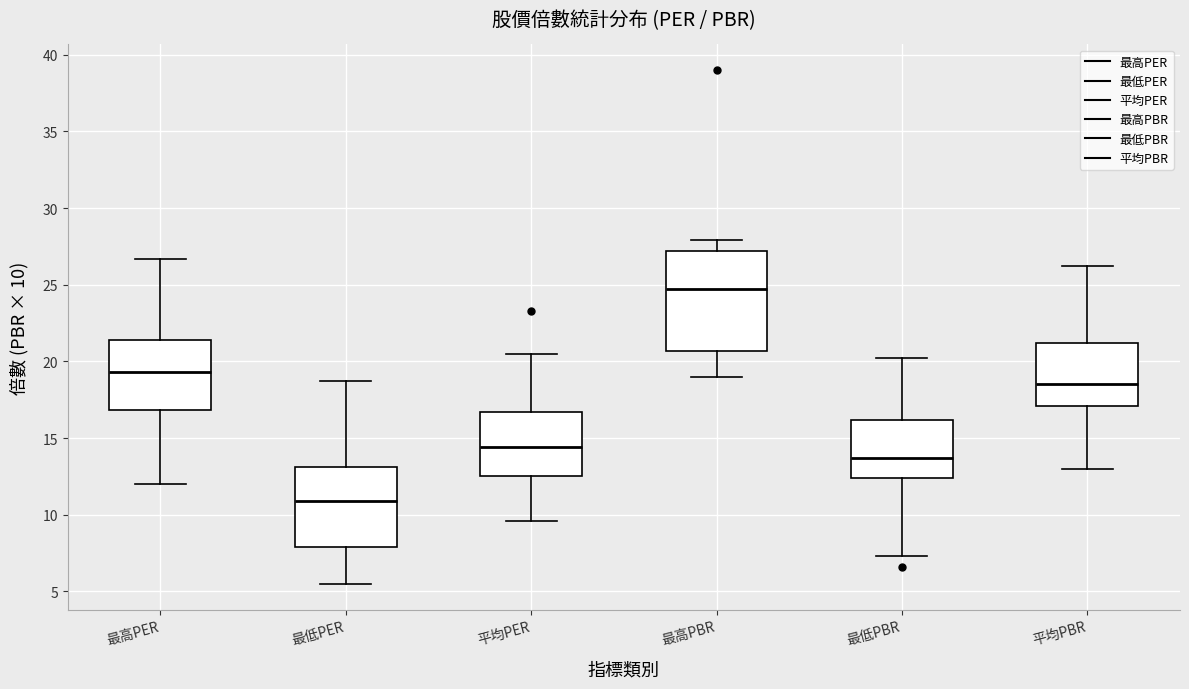

Reading left to right, transcribe this box plot: for each box, give where its median line is, the range the box spans, and where its two whiskers end, as read against the y-axis. The values are not printed on the chart, so give them approximately, as read against the axis.

最高PER: median 19.5, box 17.0 to 21.5, whiskers 12.0 to 26.5
最低PER: median 11.0, box 8.0 to 13.0, whiskers 5.5 to 18.5
平均PER: median 14.5, box 12.5 to 16.5, whiskers 9.5 to 20.5
最高PBR: median 24.5, box 20.5 to 27.0, whiskers 19.0 to 28.0
最低PBR: median 13.5, box 12.5 to 16.0, whiskers 7.5 to 20.0
平均PBR: median 18.5, box 17.0 to 21.0, whiskers 13.0 to 26.0